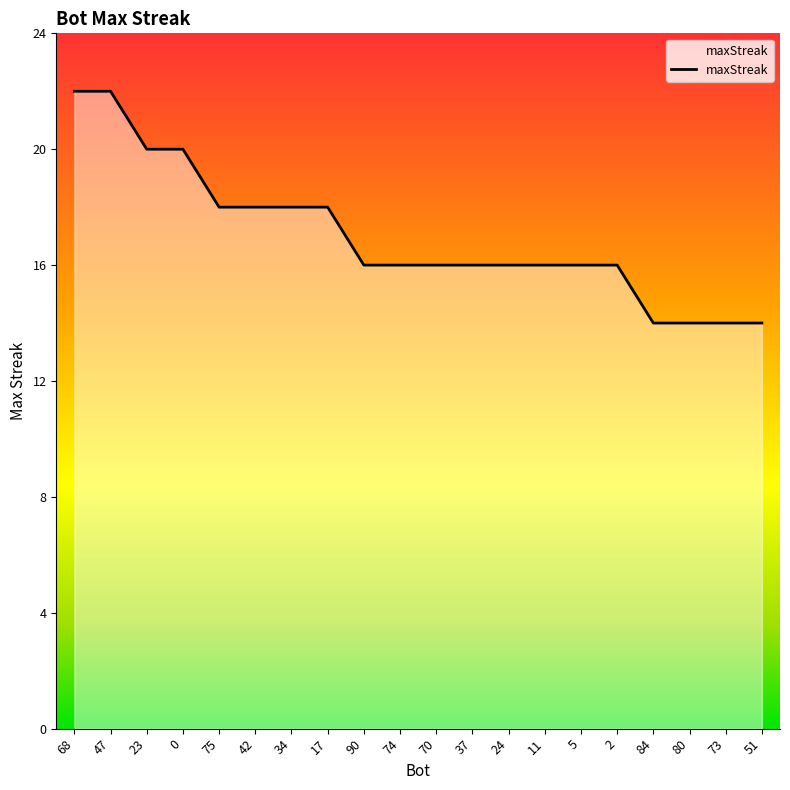

What position from the right is 42?

15